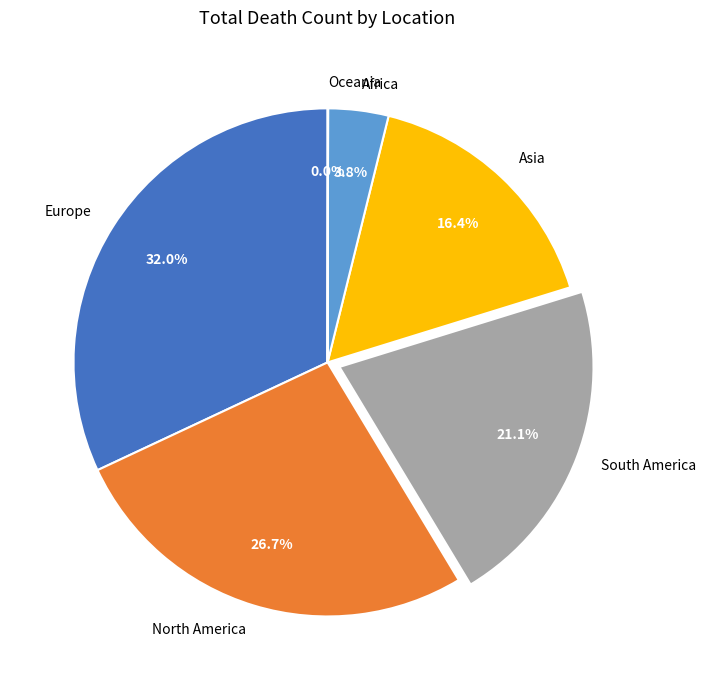

To the nearest percent, what percentage of the pie is North America?

27%